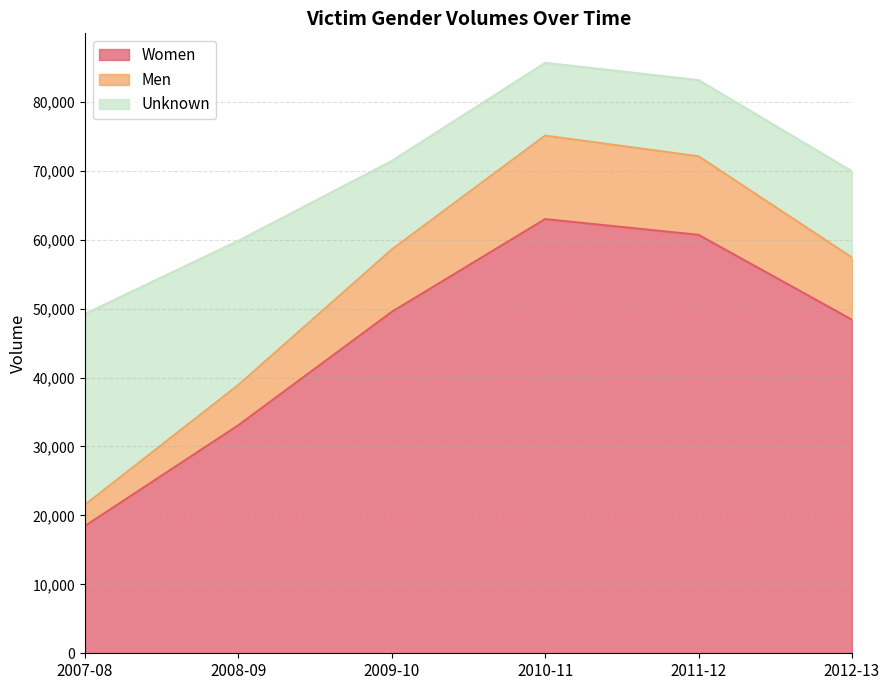

True or false: Women and Men intersect in this chart.

False